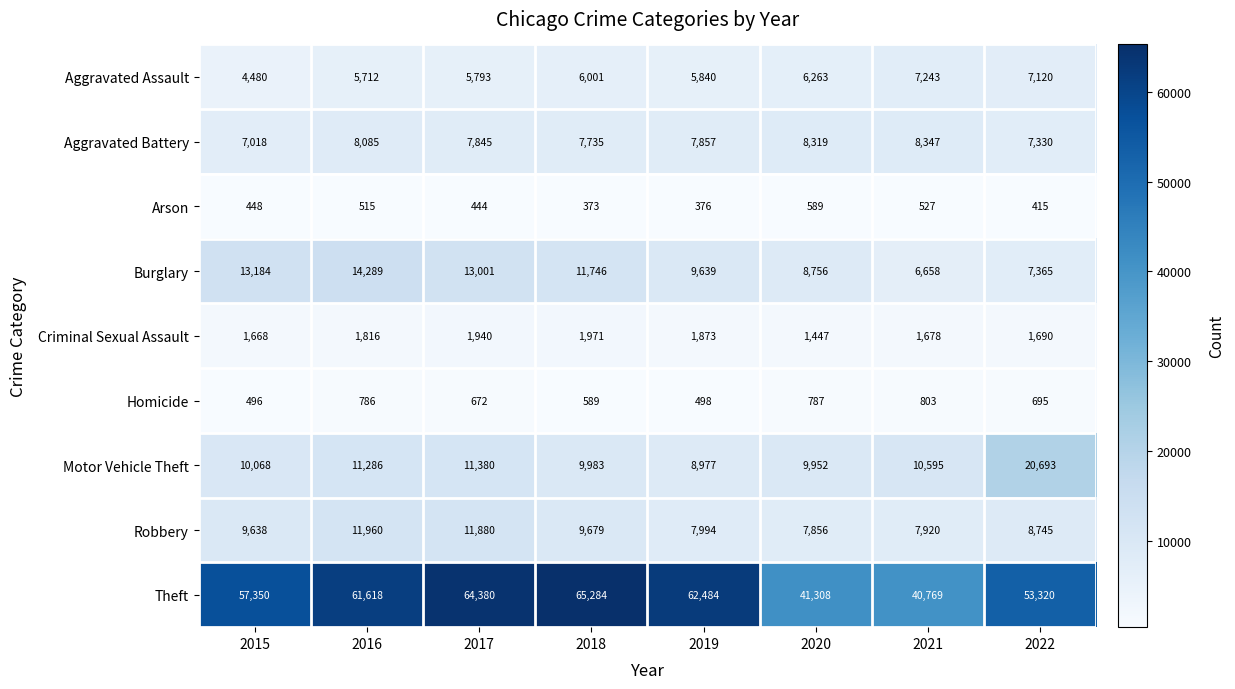

Which category has the highest value in the Motor Vehicle Theft series?

2022